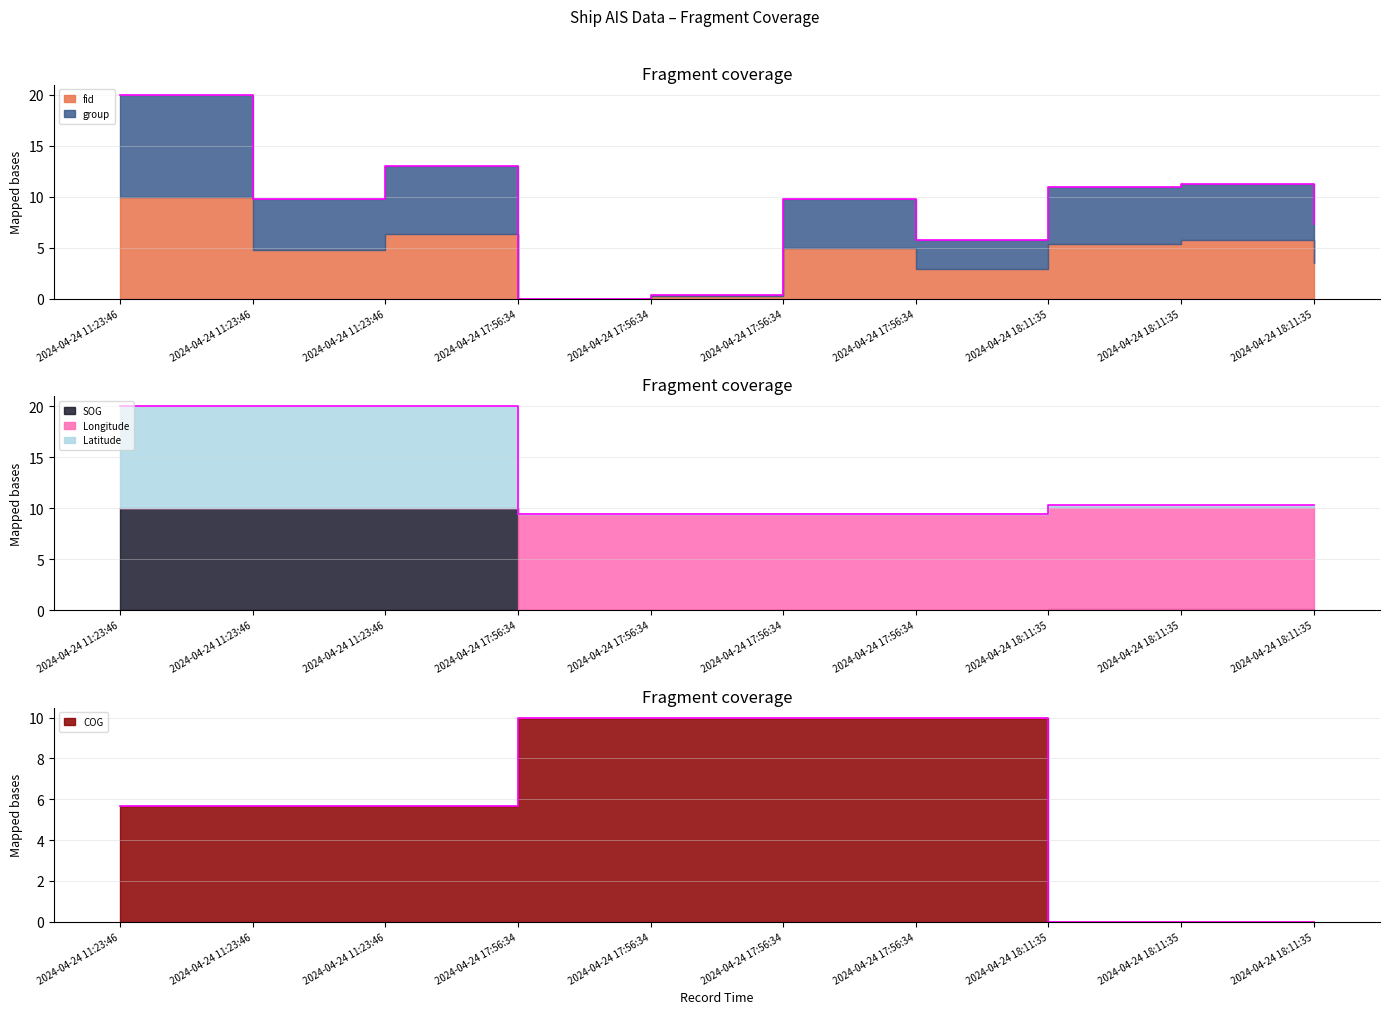

Rank the categories by fid value from highest to lowest.

2024-04-24 11:23:46, 2024-04-24 11:23:46, 2024-04-24 18:11:35, 2024-04-24 18:11:35, 2024-04-24 17:56:34, 2024-04-24 11:23:46, 2024-04-24 18:11:35, 2024-04-24 17:56:34, 2024-04-24 17:56:34, 2024-04-24 17:56:34